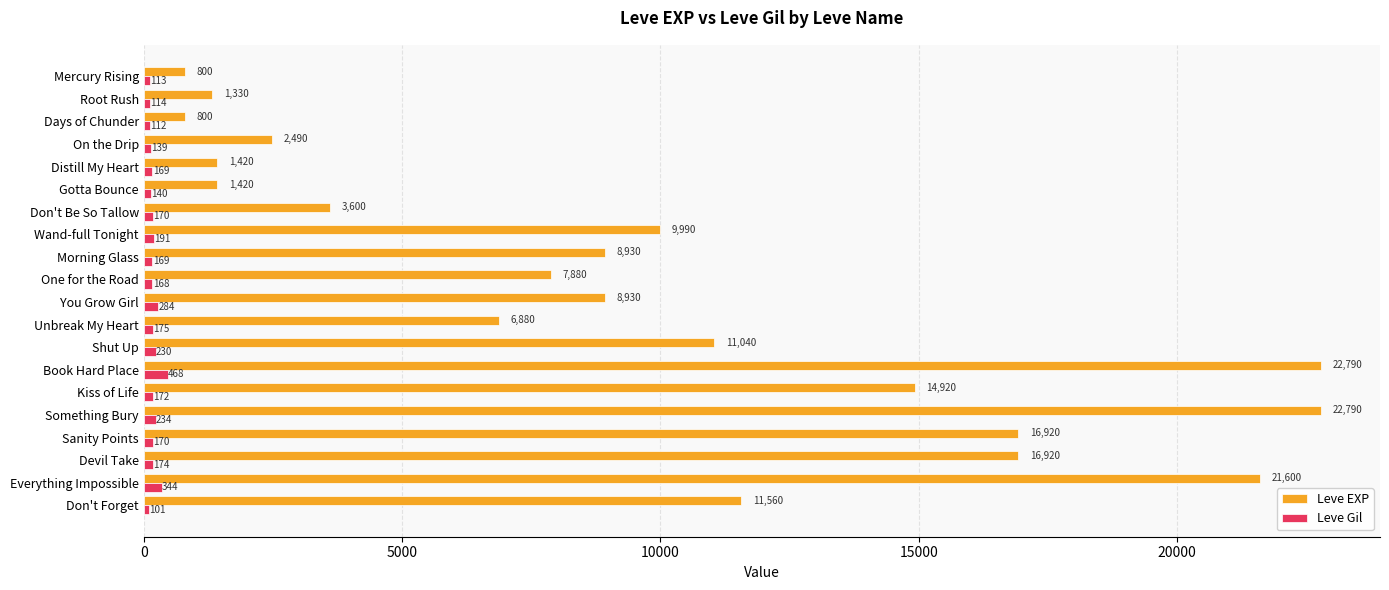

At how many categories does at least one series exceed 10656?

8